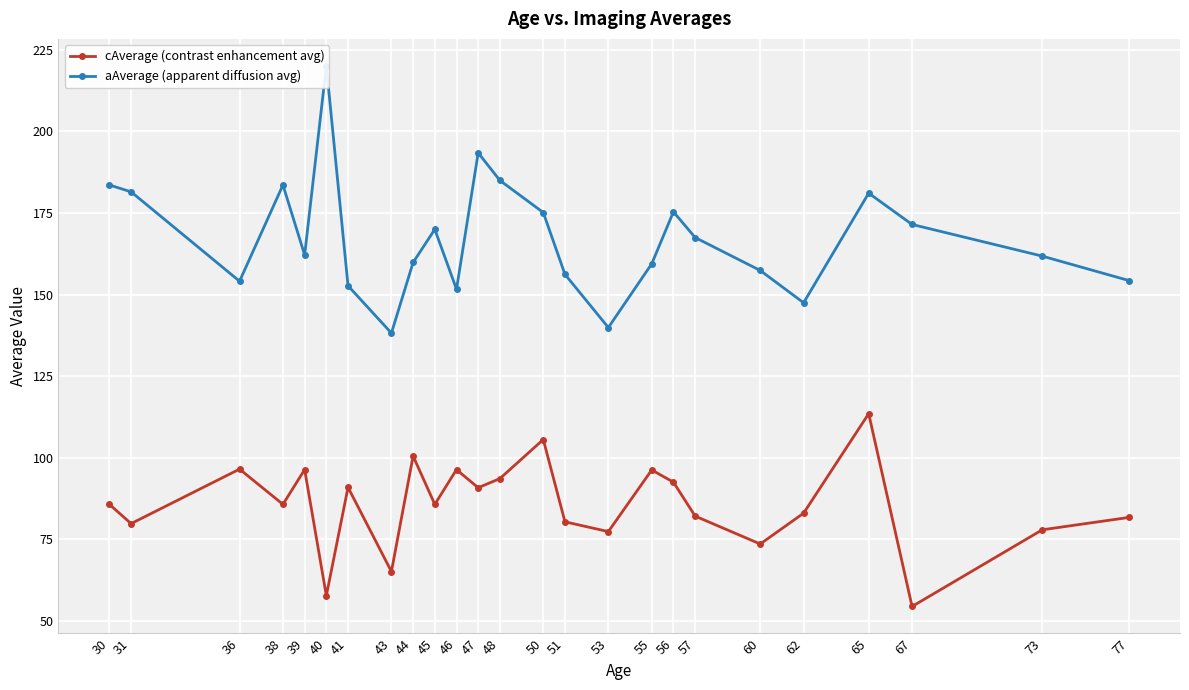

At which category is the sum across all series the highest?

65